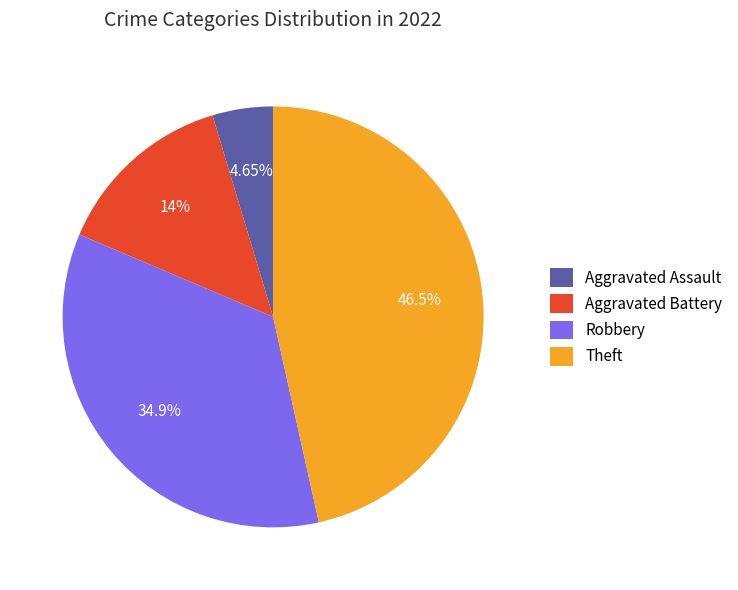

Rank the categories by value from highest to lowest.

Theft, Robbery, Aggravated Battery, Aggravated Assault